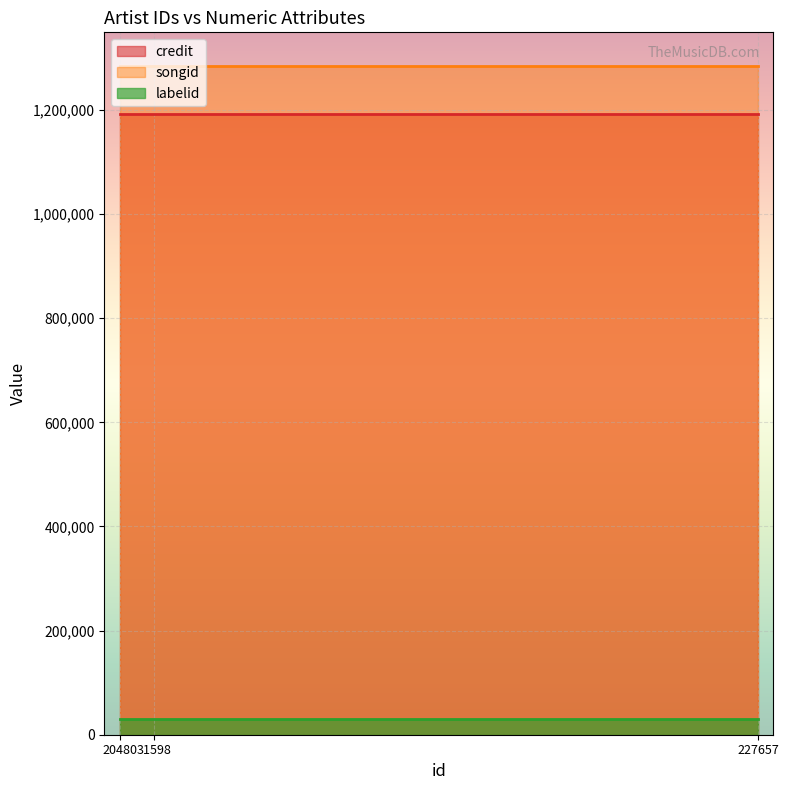

Rank the series by their maximum value, from lowest to highest.

labelid, credit, songid